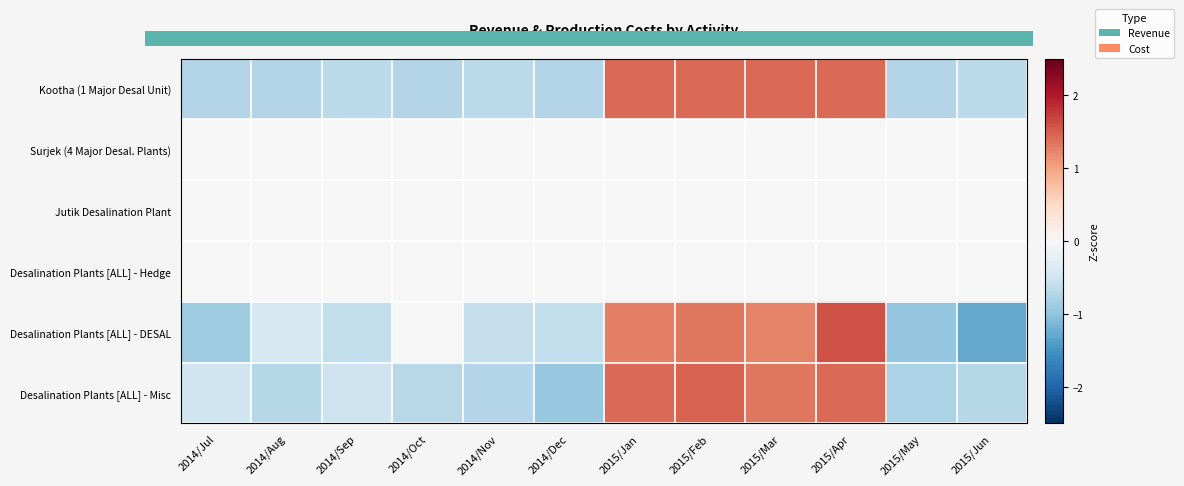

Between 2014/Nov and 2015/Mar, which is larger?

2015/Mar